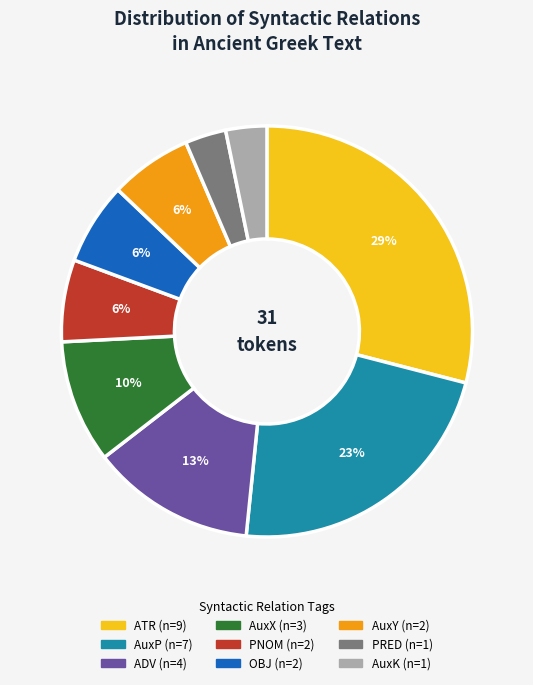

To the nearest percent, what is the difference between the largest and smallest slice percentages?

26%